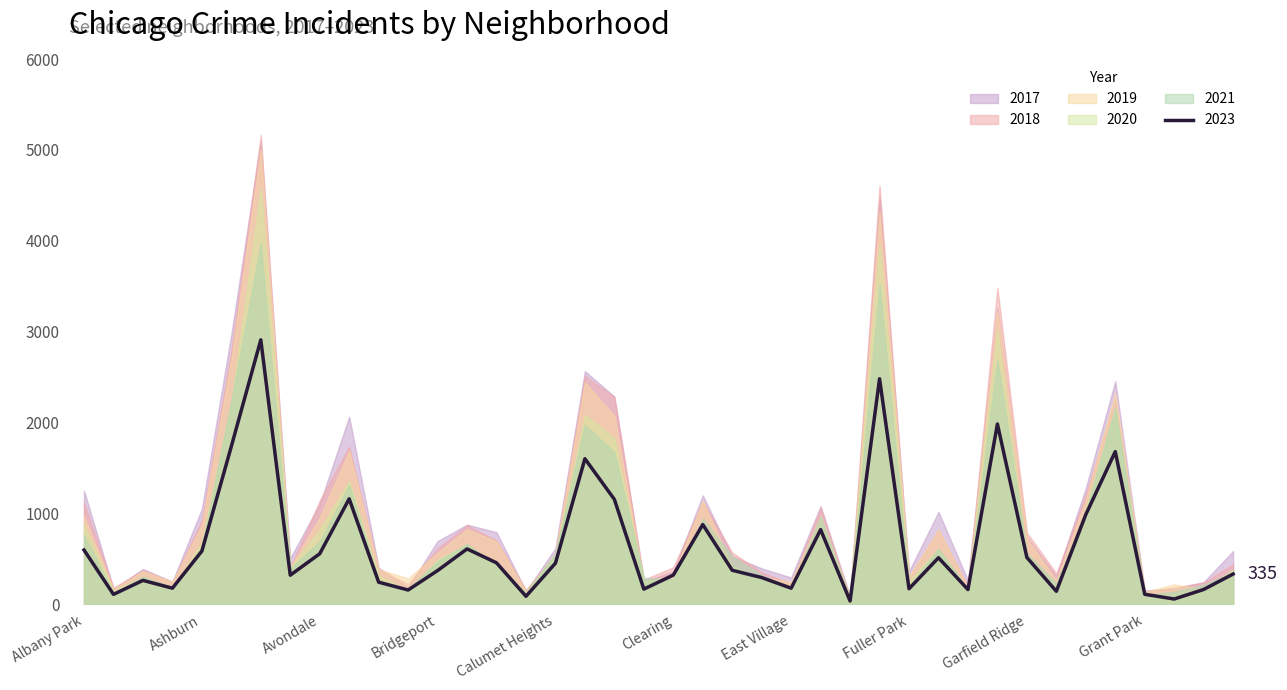

Reading left to right, extract all data points from this chart.

2017: 1252	171	391	251	1053	2973	5095	509	1107	2066	404	188	697	878	795	145	620	2566	2288	253	360	1200	531	397	296	1082	87	4472	365	1019	265	3257	743	311	1281	2456	154	176	246	588
2019: 968	166	368	249	872	2701	5008	405	957	1687	385	287	568	828	694	142	561	2441	2076	253	322	1140	407	298	248	972	77	4310	308	825	189	3226	728	261	1153	2328	138	220	171	365
2021: 767	123	303	193	629	2237	3970	395	692	1312	264	173	474	664	435	130	559	1973	1675	293	274	943	530	325	180	970	62	3518	200	613	170	2688	565	233	1015	2160	104	140	217	350
2020: 870	147	303	169	686	2213	4578	400	826	1358	315	153	493	654	431	126	538	2084	1834	239	276	857	419	290	191	873	75	3952	259	612	154	3018	493	198	1052	2158	60	107	181	382
2018: 1117	183	374	248	924	2787	5163	401	1142	1736	386	224	616	869	704	160	554	2513	2281	273	409	1131	571	354	230	1063	75	4607	289	816	201	3485	790	342	1205	2250	141	185	240	442
2023: 599	111	265	179	587	1739	2911	322	558	1162	245	159	373	611	458	90	454	1603	1156	169	323	879	376	296	179	823	38	2483	173	514	164	1985	517	145	989	1681	112	60	165	335